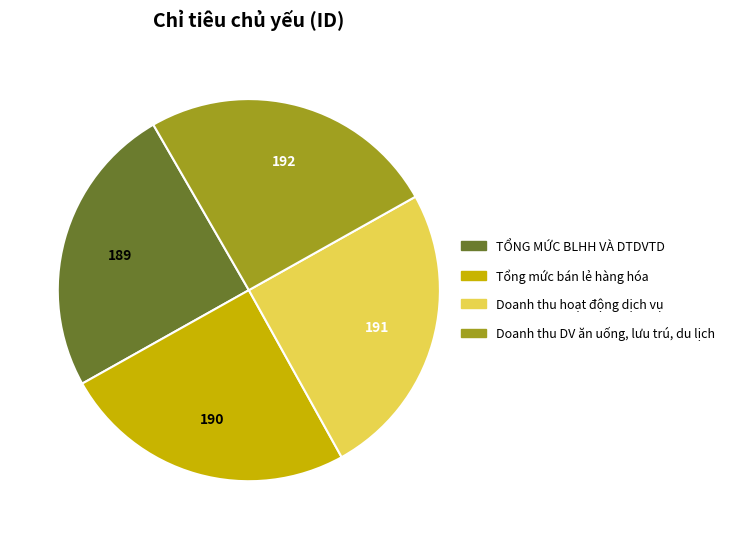

Does TỔNG MỨC BLHH VÀ DTDVTD represent more than half of the total?

No